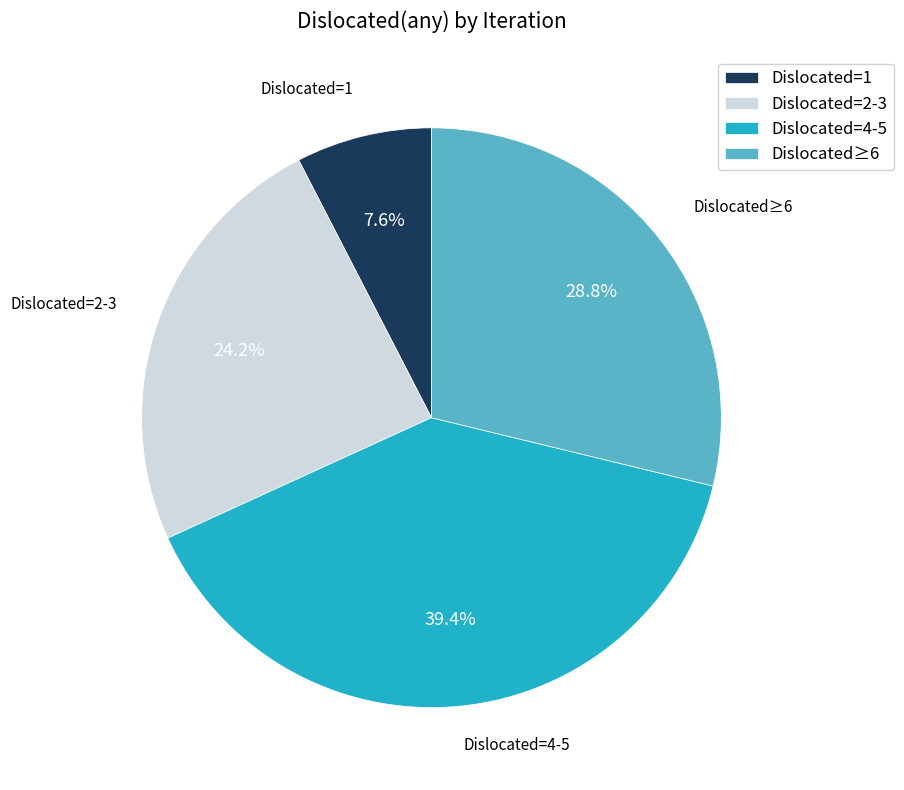

What is the largest slice in the pie chart?

Dislocated=4-5